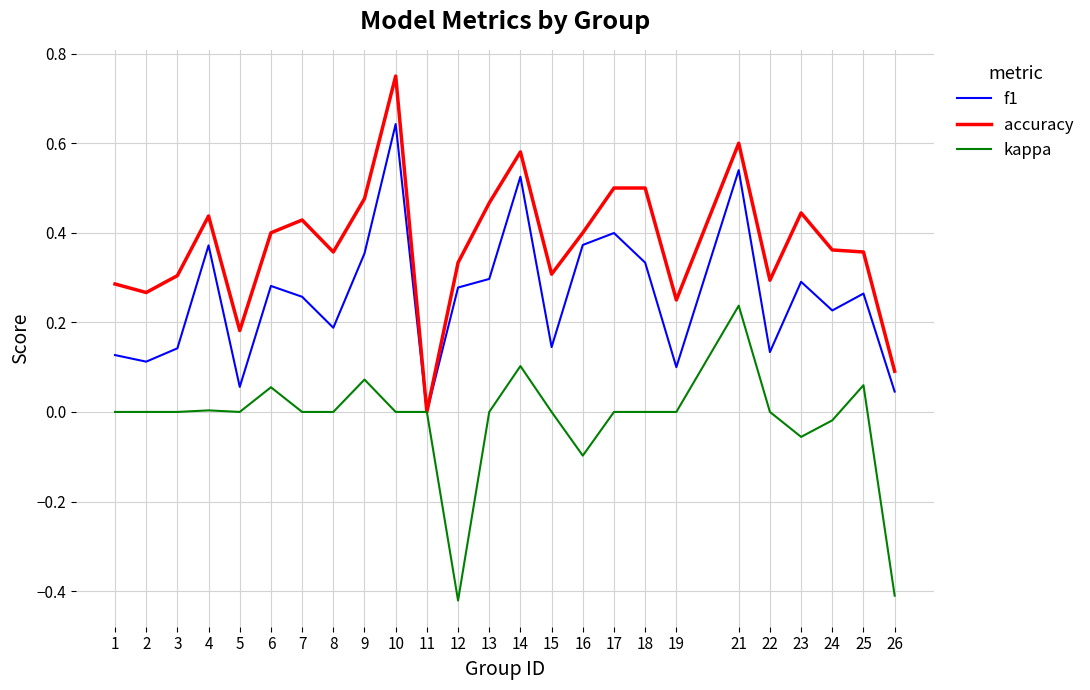

Which series has the largest range (max minus min)?

accuracy